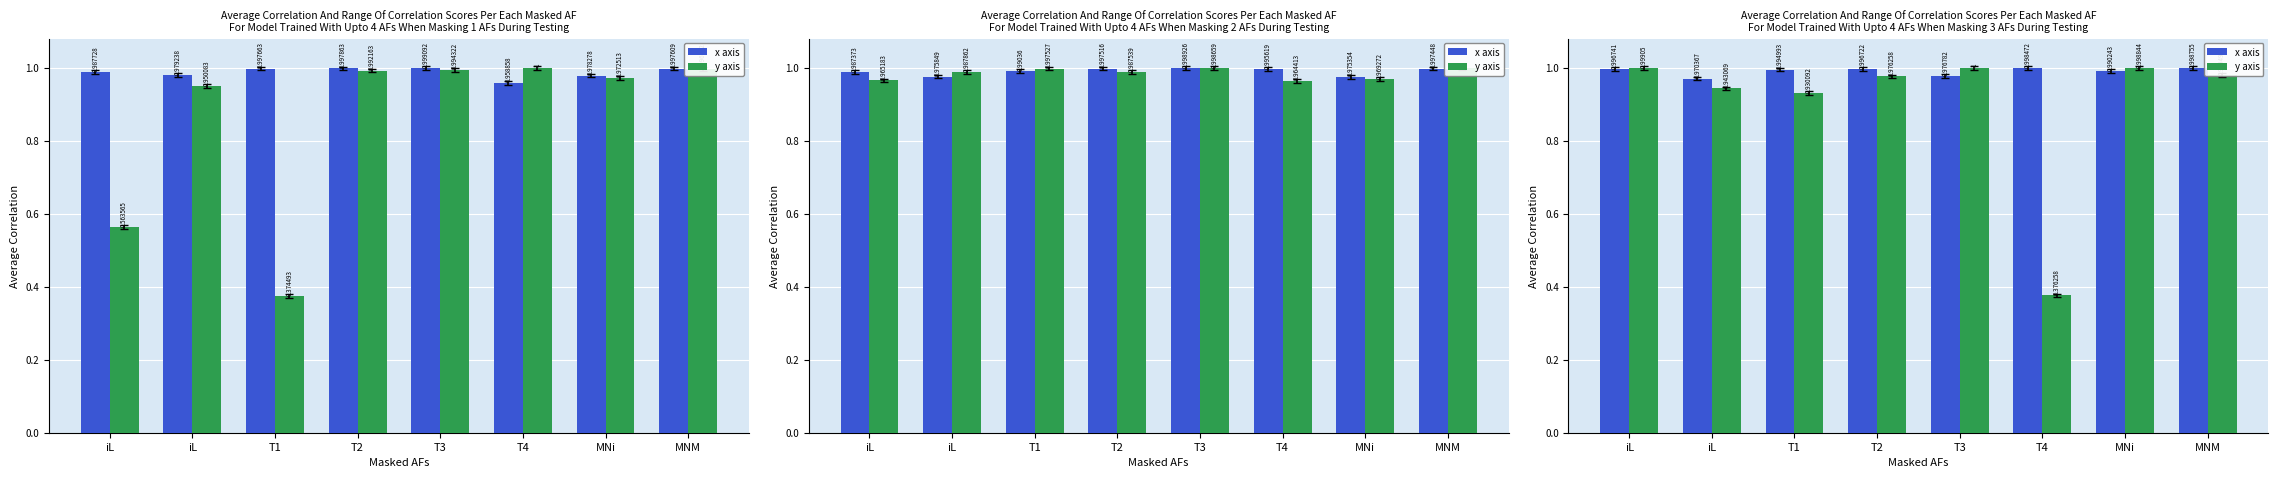

What is the minimum value for x axis?

1.0